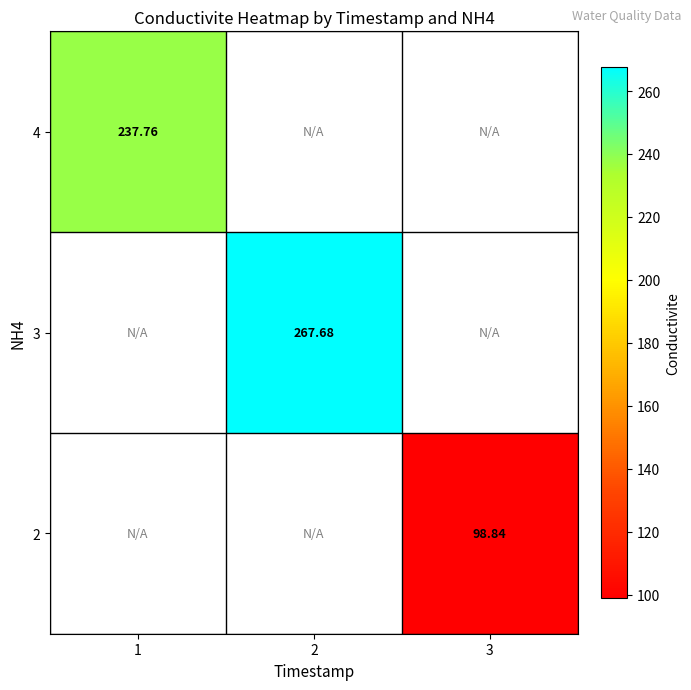

At which label does 3 reach its minimum?

1